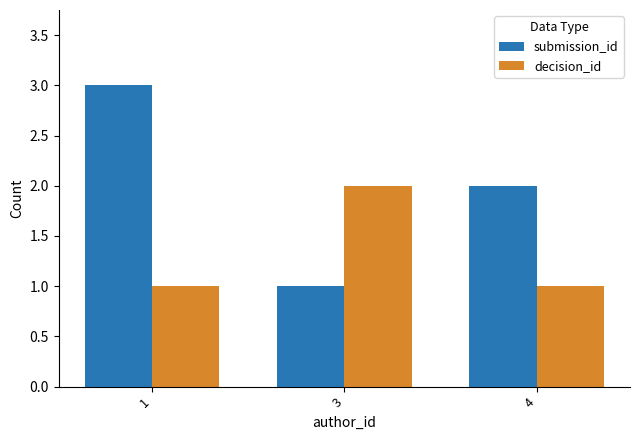

True or false: submission_id has a value of 2 at 4.

True